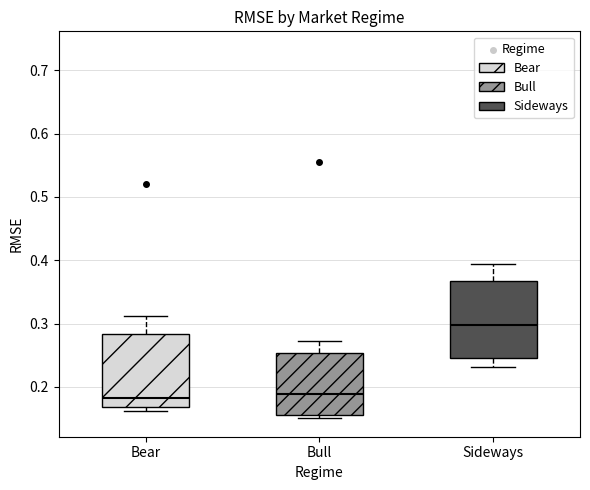

Which box's median line is the highest?

Sideways